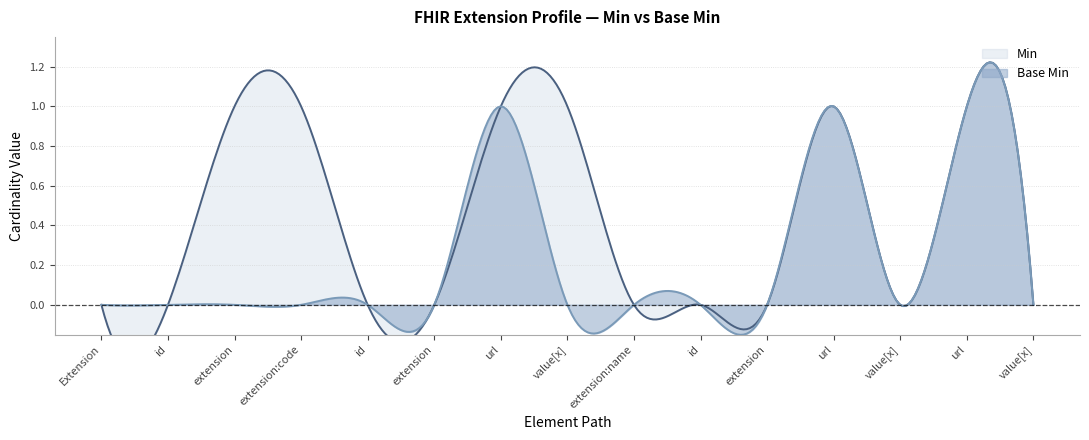

True or false: Base Min and Min intersect in this chart.

False